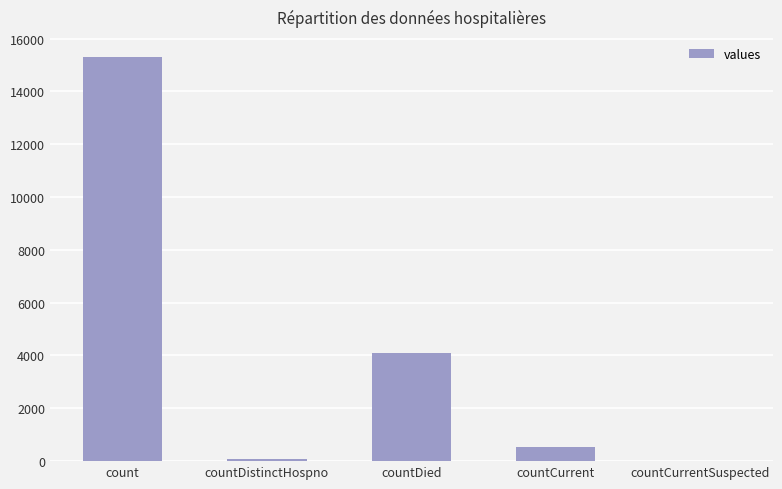

What is the sum of all values?

20011